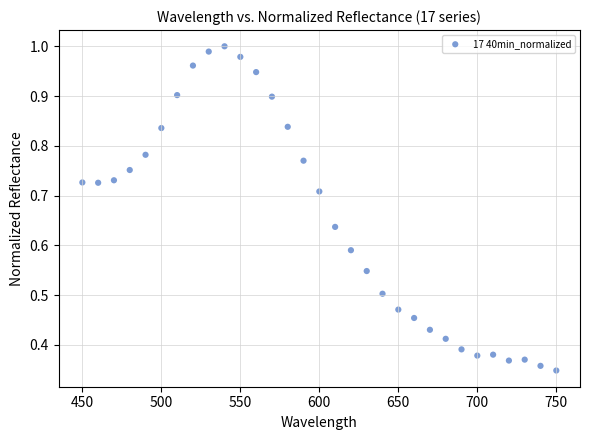

What is the range of X values (max minus min)?

300.0